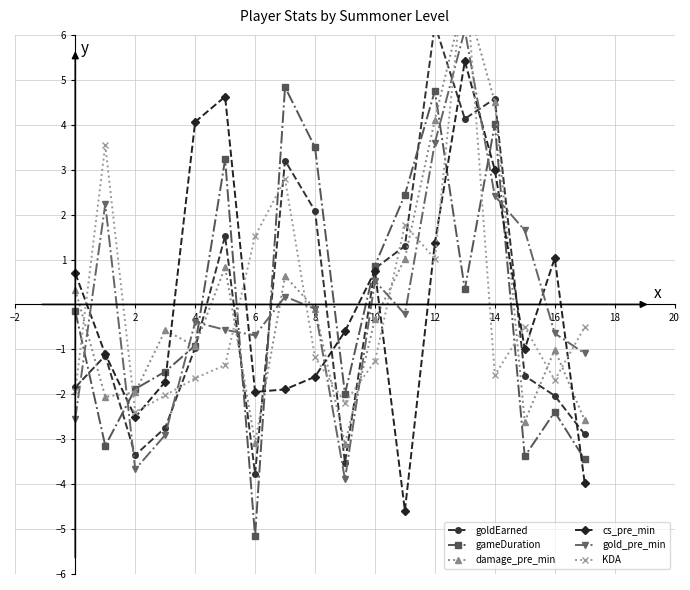

After their last crossing, which series has the higher values: gold_pre_min or gameDuration?

gold_pre_min